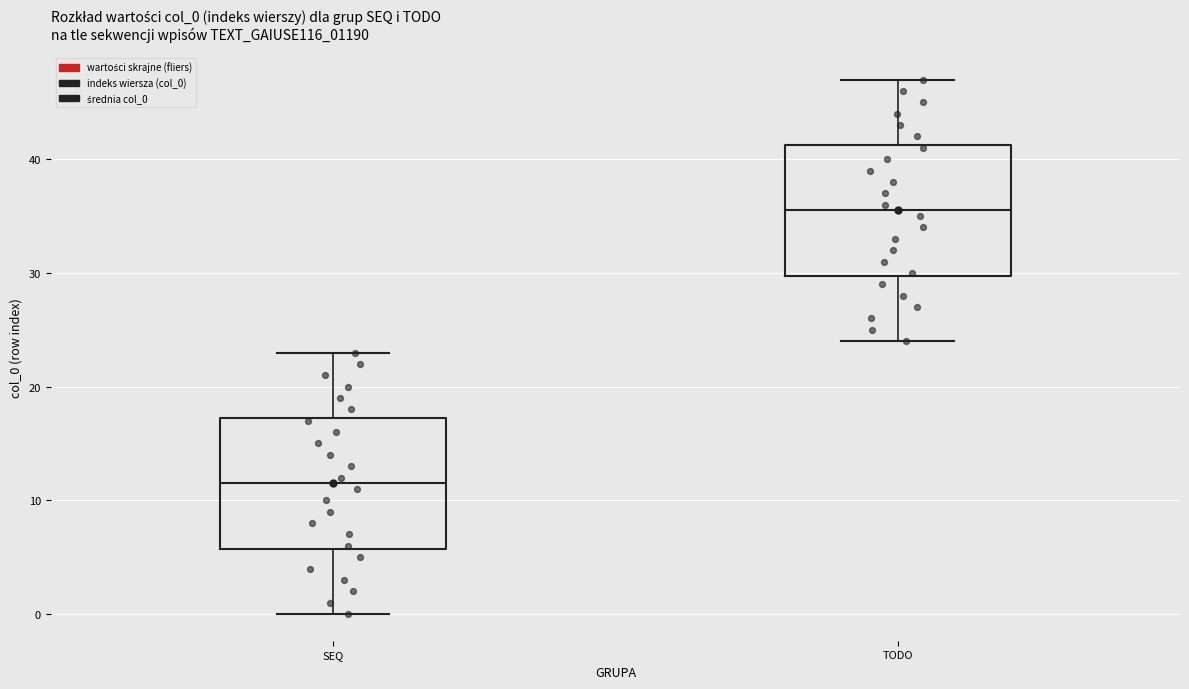

Where does the median line of the box for SEQ sit on the y-axis? The values are not printed on the chart, so give them approximately, as read against the axis.

12